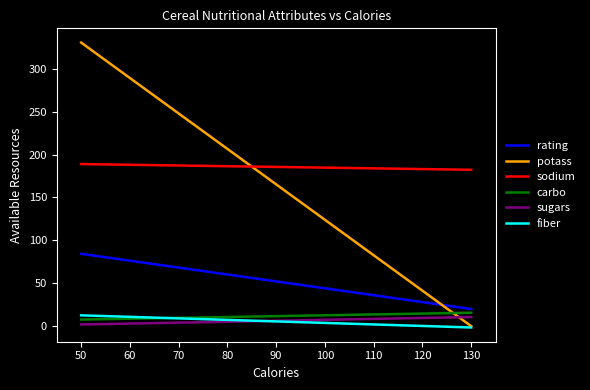

True or false: sodium and rating intersect in this chart.

False